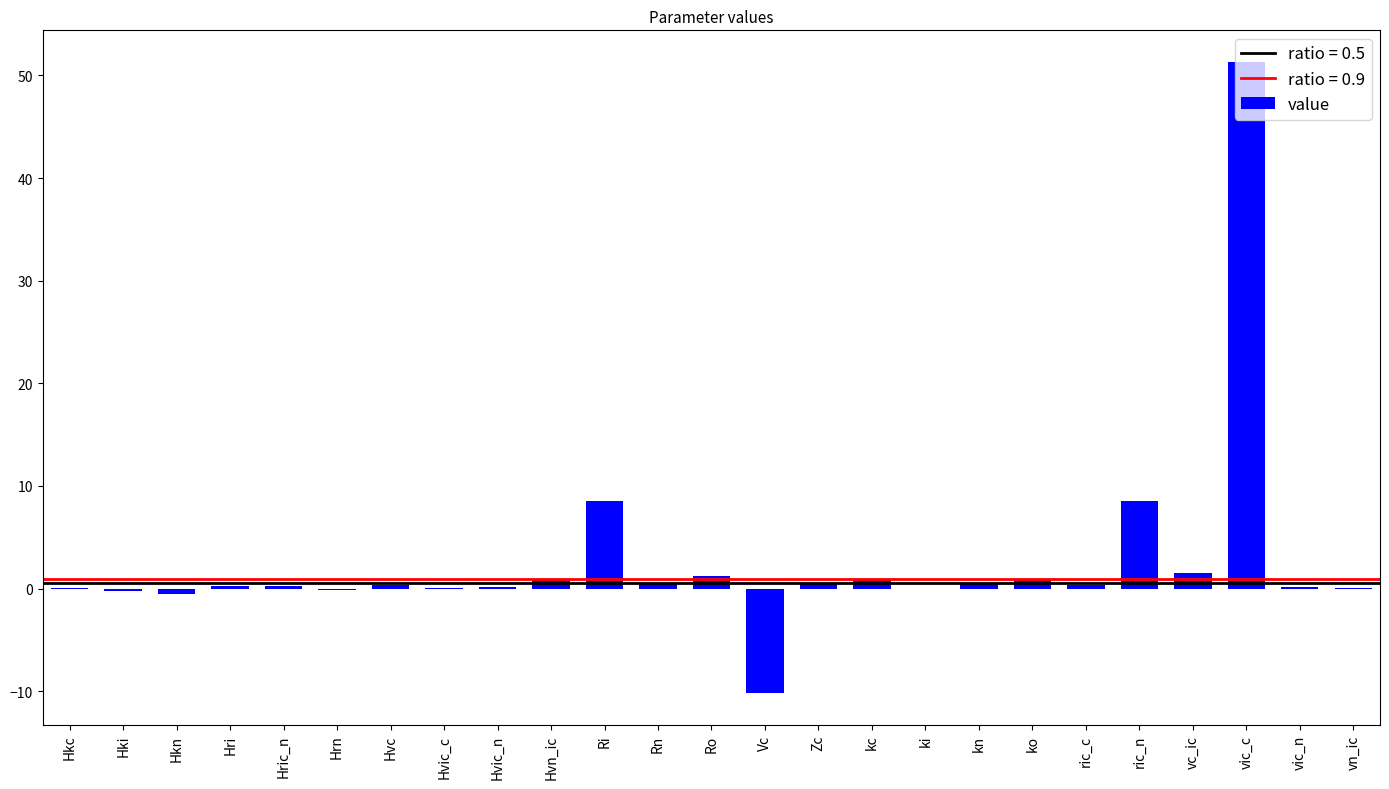

What is the change in value from Hki to vic_c?

+51.5